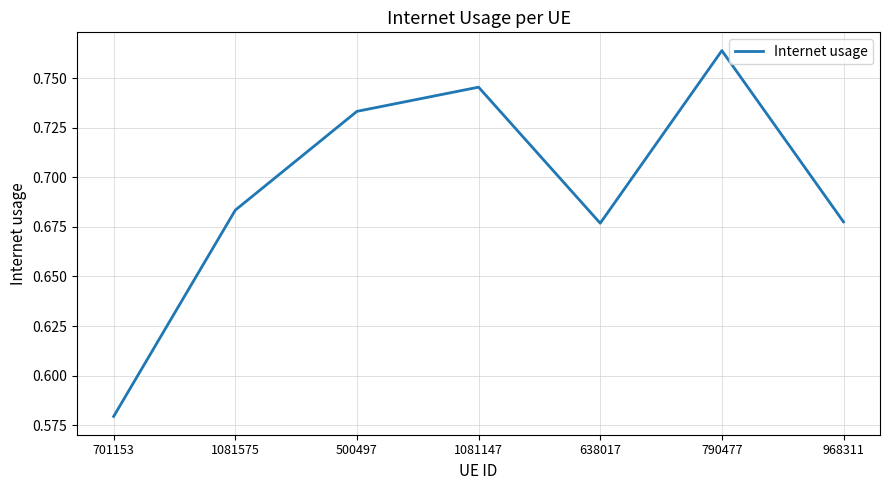

Which category has the highest value across all series?

790477